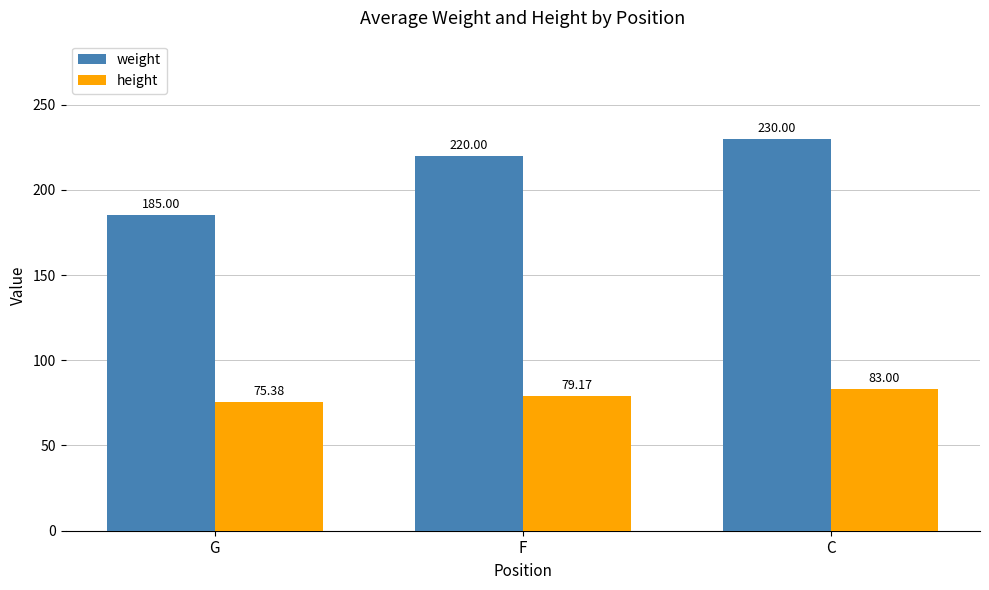

What is the difference between the highest and lowest values at C?

147.0